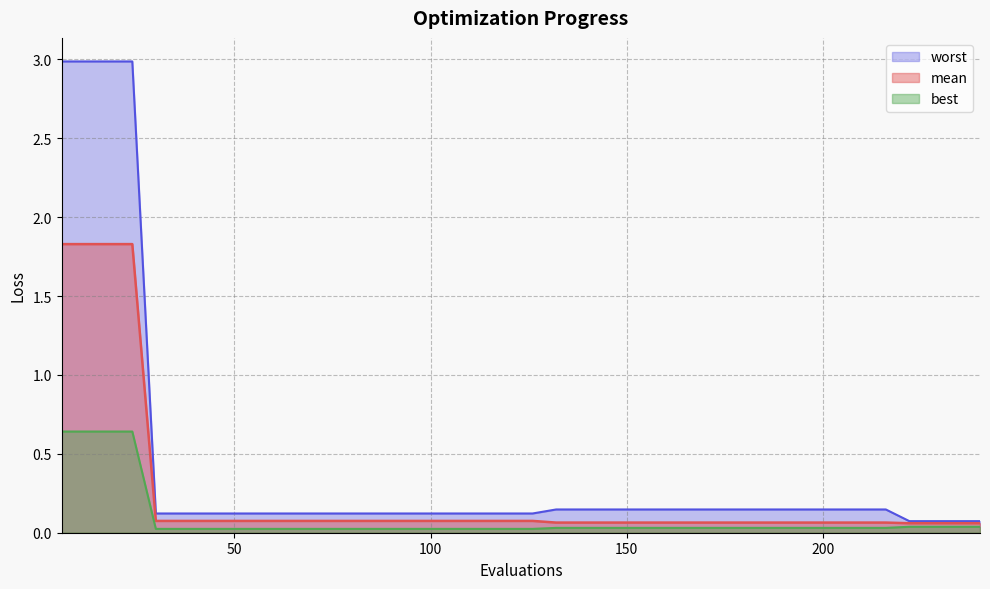

Read the worst value at 84.

0.1